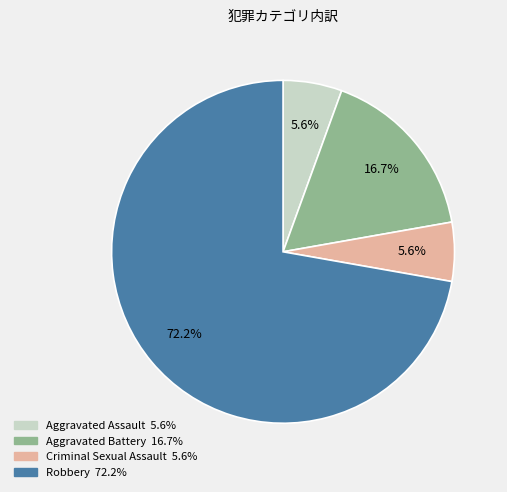

Which slice is the largest?

Robbery